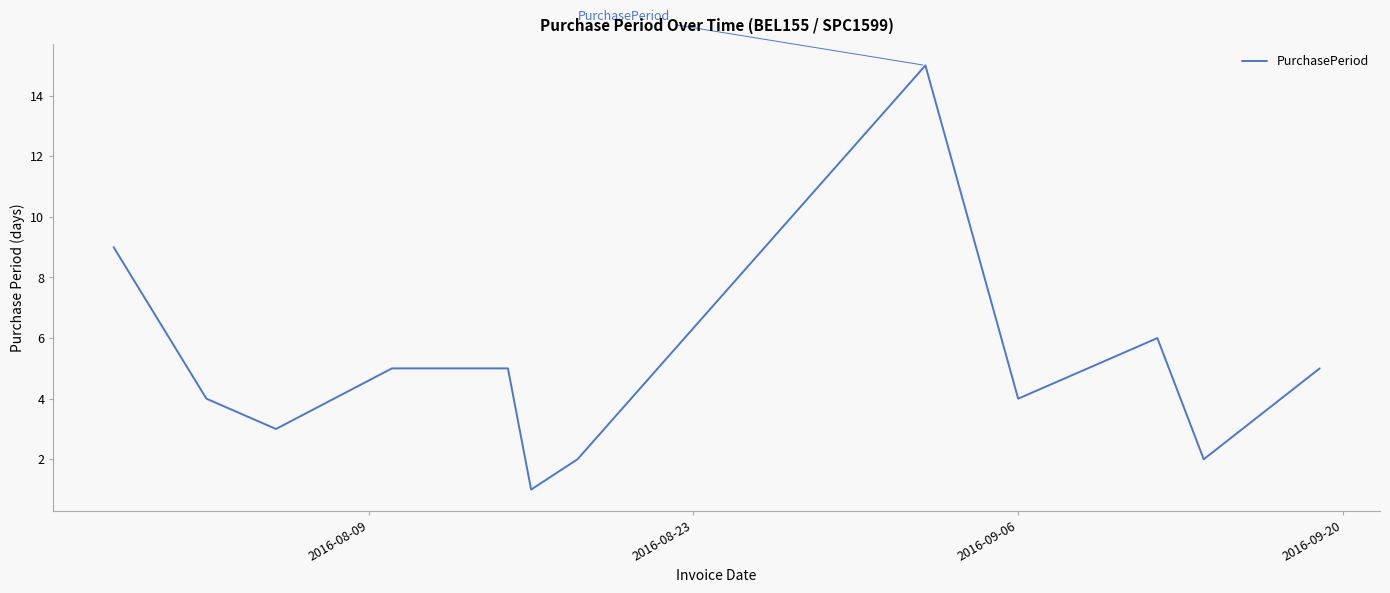

What is the greatest value displayed?

15